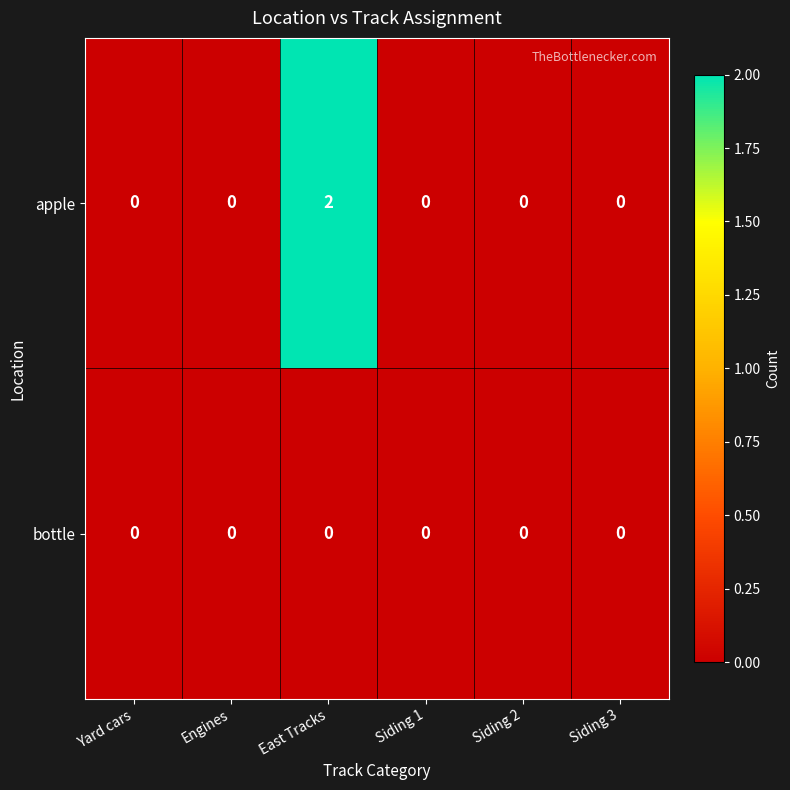

Which series changed the most between East Tracks and Siding 3?

apple